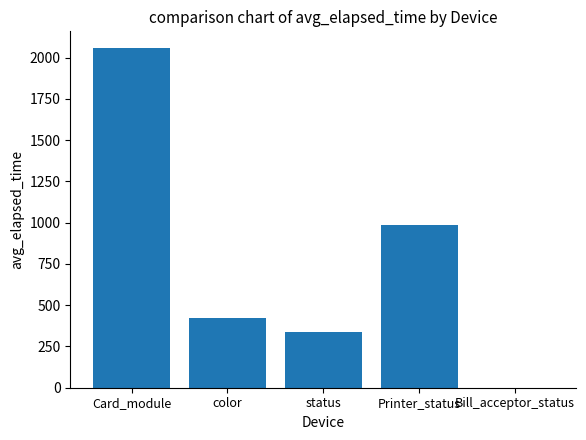

Where is the data nearest to the value 1028?

Printer_status